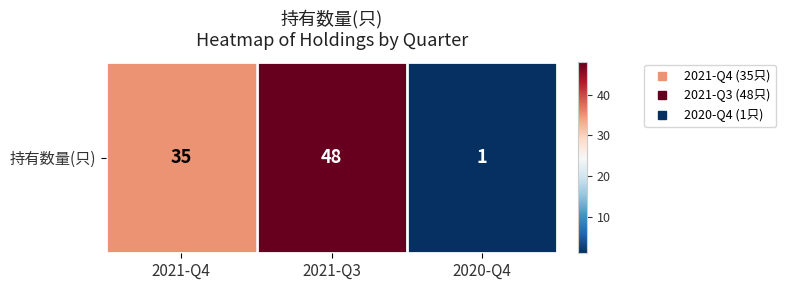

At which label does the data first exceed 35?

2021-Q3